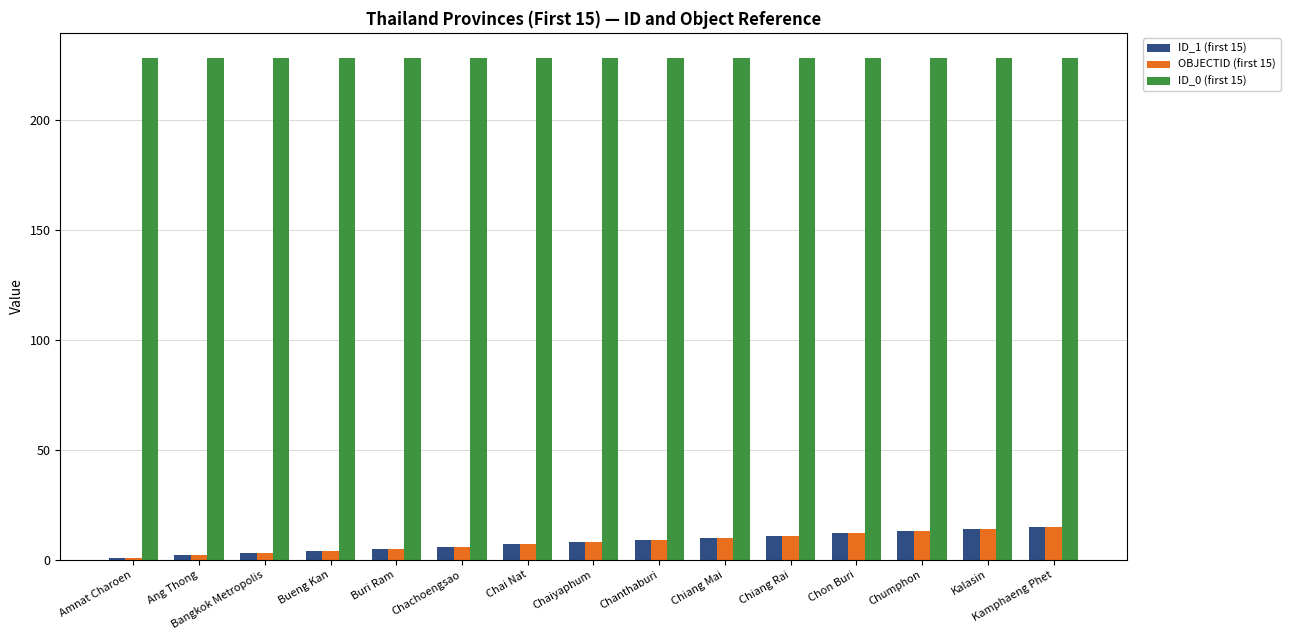

What is the difference between the highest and lowest values at Chumphon?

215